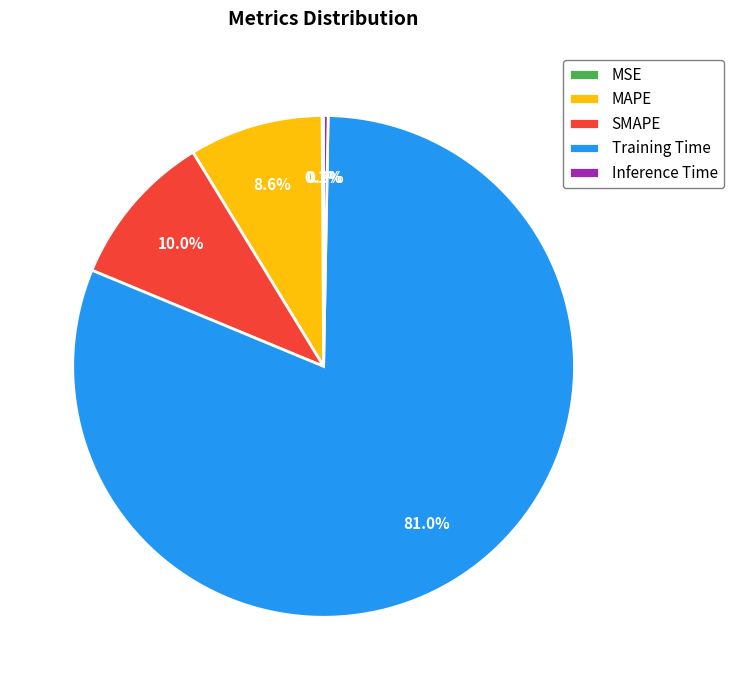

Which category has the biggest portion of the pie?

Training Time